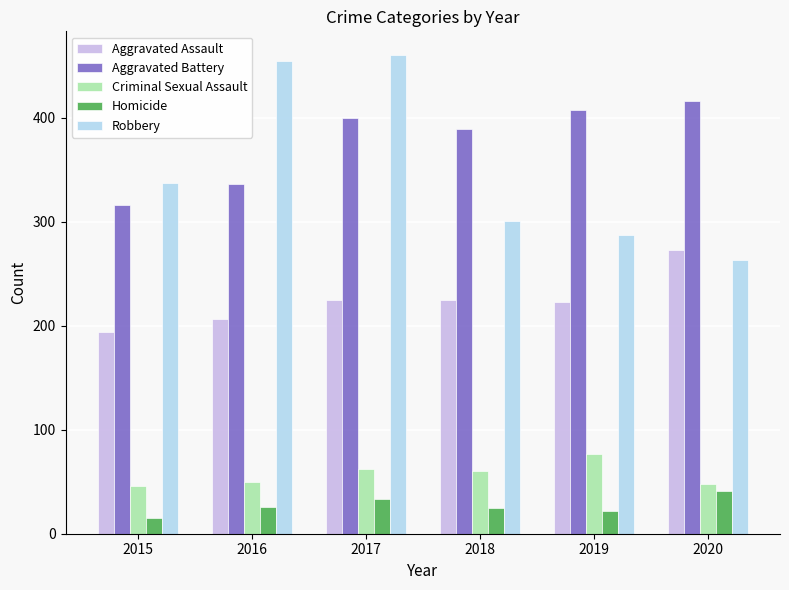

Which category has the lowest value across all series?

2015